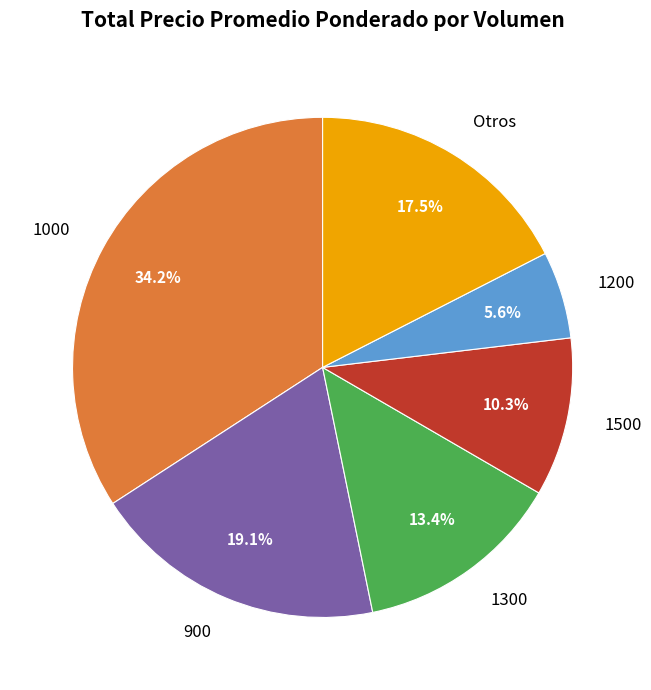

Which slice is the largest?

1000